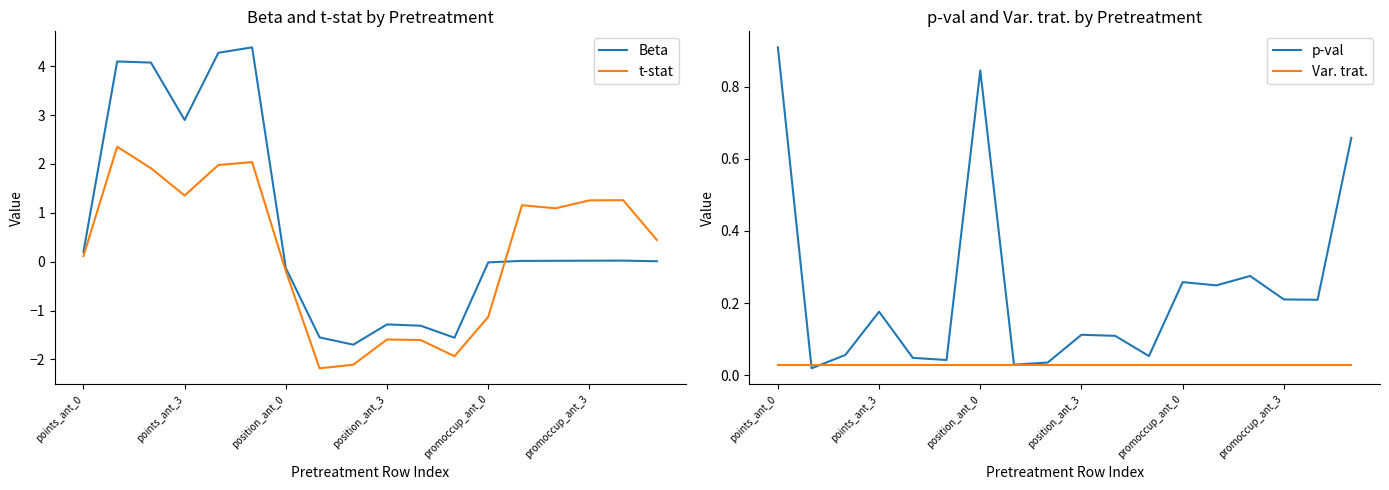

The Var. trat. series shows 0.0 at 14. True or false?

True